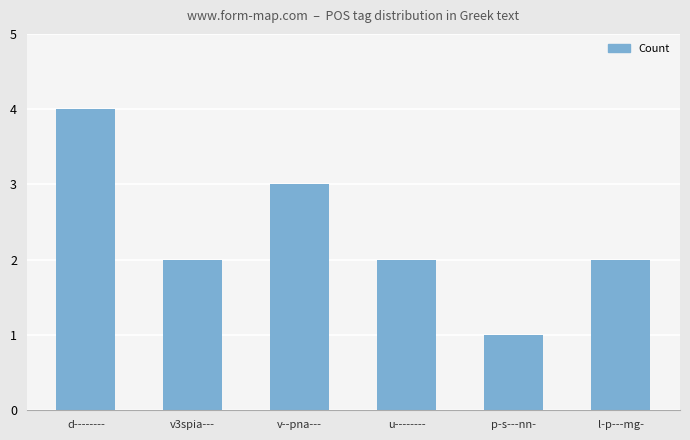

The chart shows a value of 3 at l-p---mg-. True or false?

False